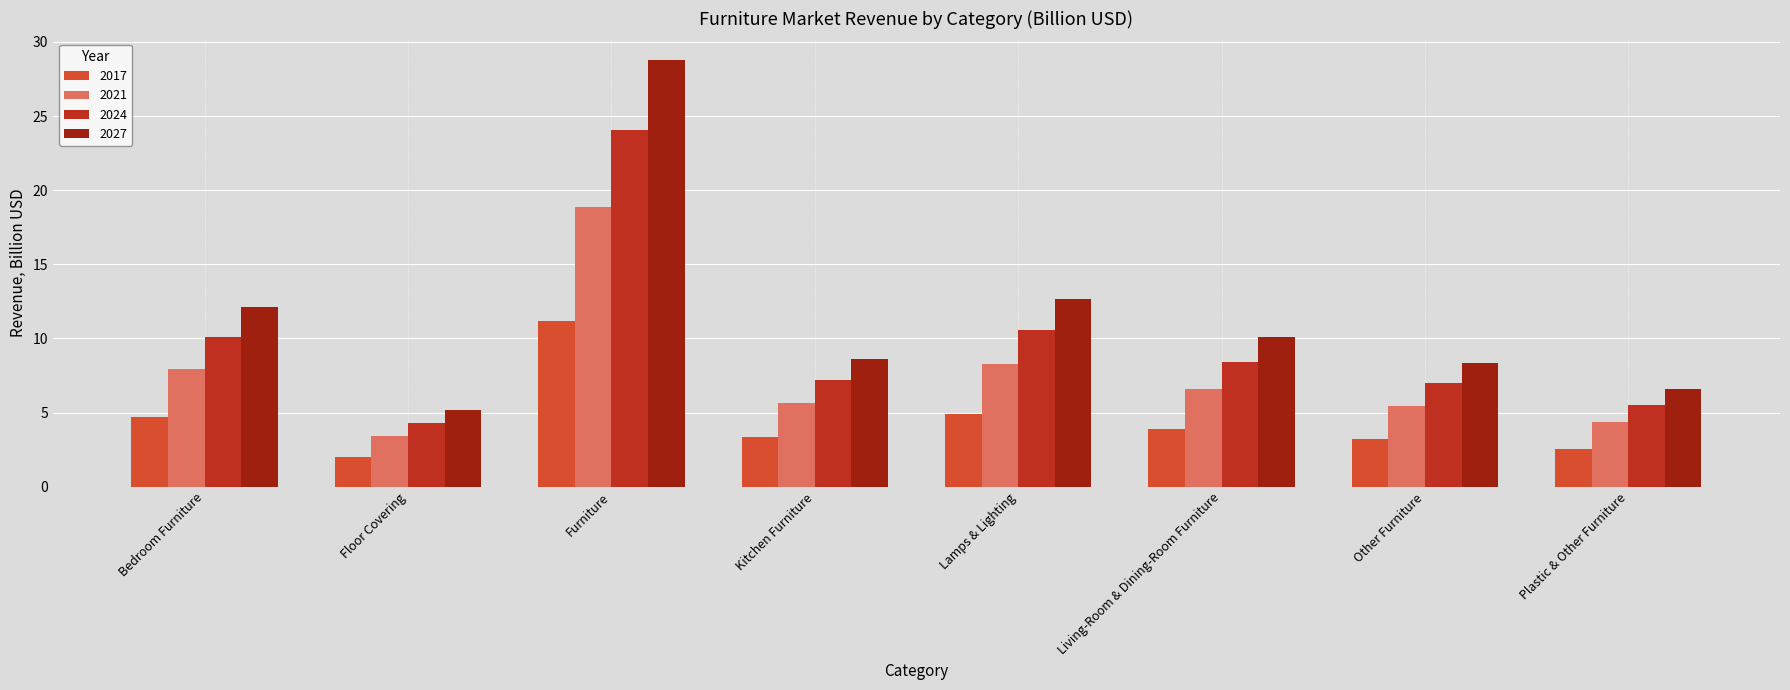

Is the value of 2017 at Kitchen Furniture greater than the value of 2021 at Lamps & Lighting?

No